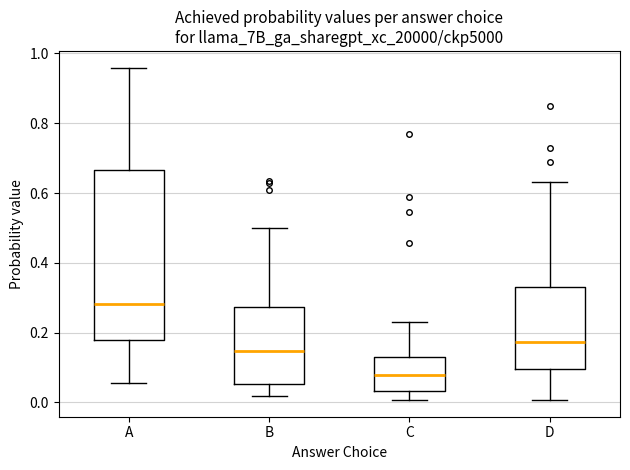

Reading left to right, read every box against the y-axis: the position of its median line, the range the box covers, and the ends of its whiskers. The values are not printed on the chart, so give them approximately, as read against the axis.

A: median 0.28, box 0.18 to 0.66, whiskers 0.06 to 0.96
B: median 0.14, box 0.06 to 0.28, whiskers 0.02 to 0.50
C: median 0.08, box 0.04 to 0.12, whiskers 0.00 to 0.24
D: median 0.18, box 0.10 to 0.34, whiskers 0.00 to 0.64